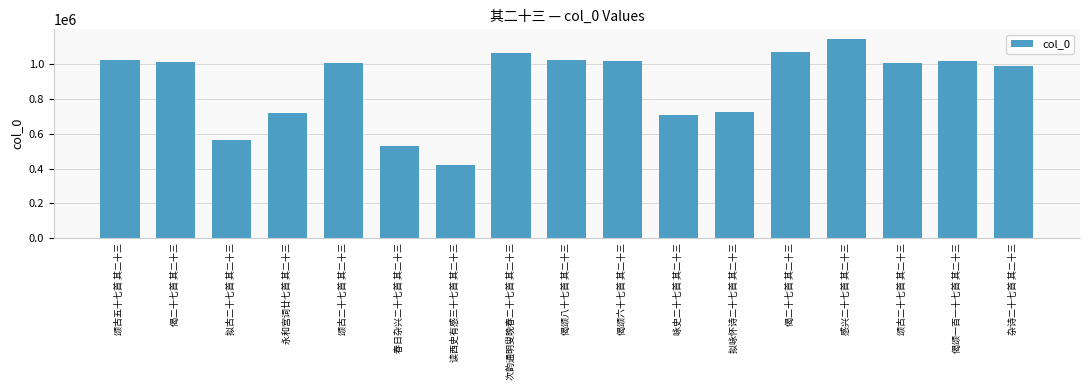

Which label corresponds to the smallest value in the chart?

读西史有感三十七首 其二十三